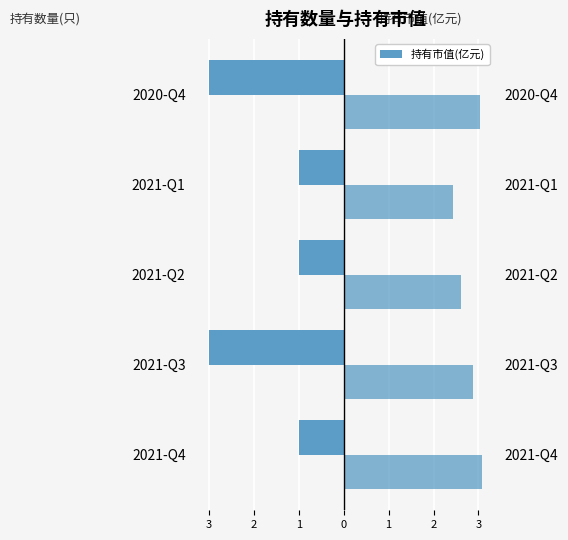

Which series has the largest total across all categories?

持有市值(亿元)